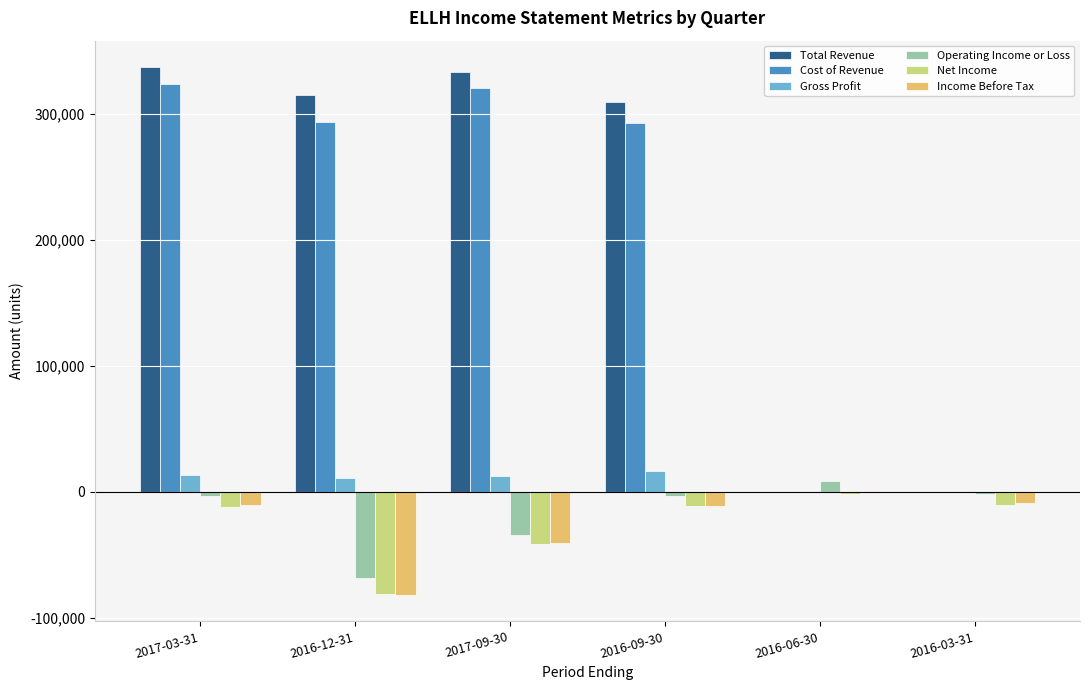

The value of Net Income at 2017-09-30 is -41600. True or false?

True